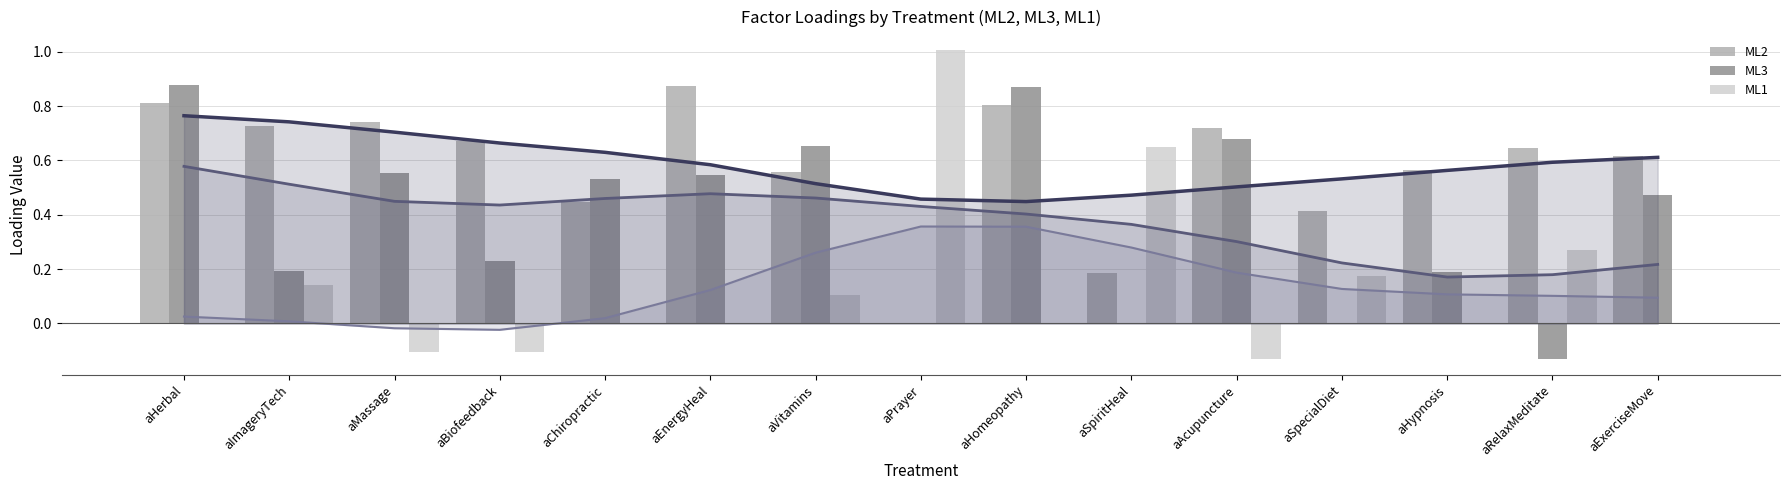

What is the difference between the ML2 values at aEnergyHeal and aHomeopathy?

0.1